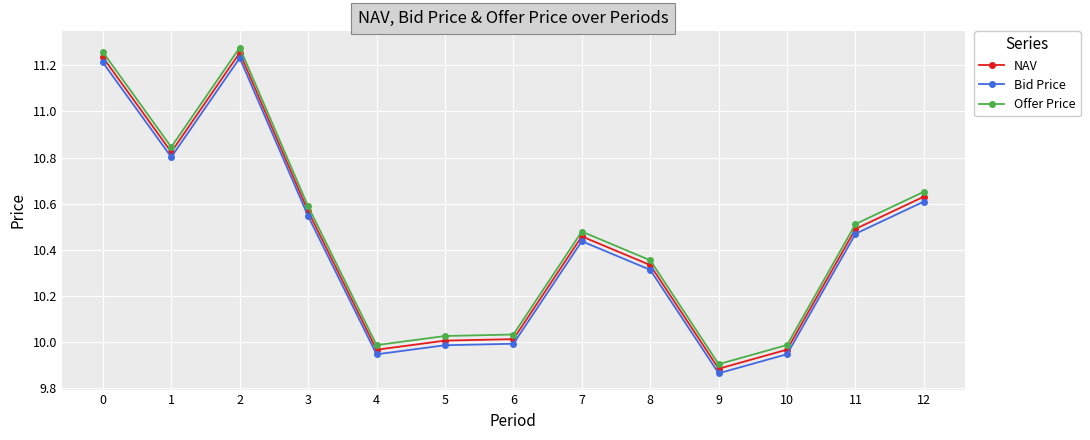

At which category does Bid Price reach its first local valley?

1